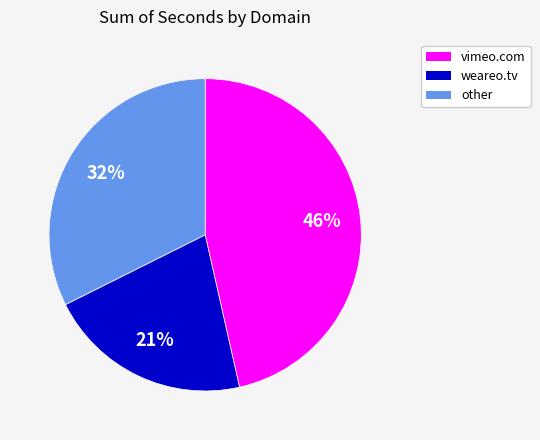

Is there a majority slice in this chart?

No